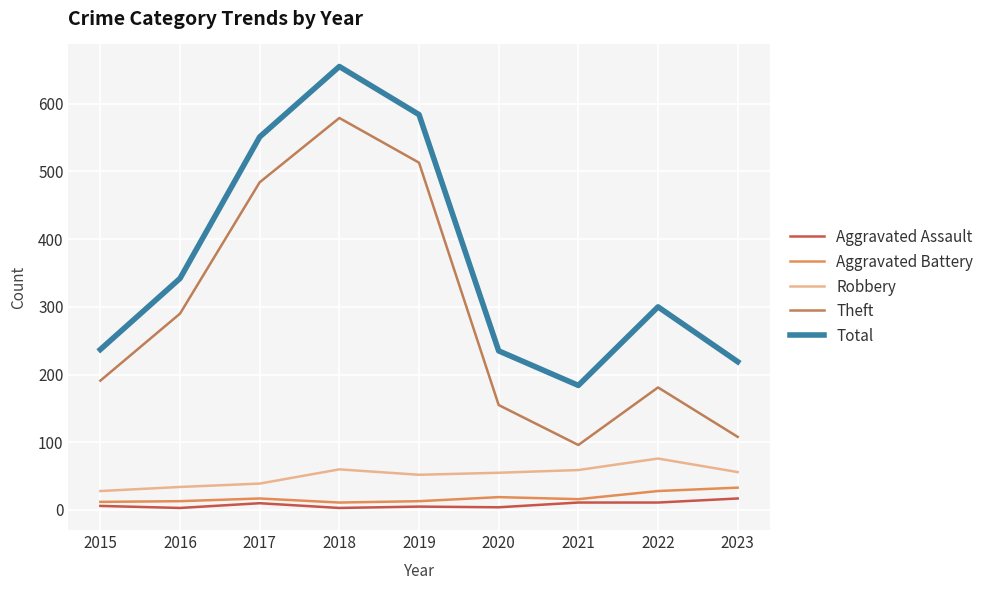

Rank the series by their maximum value, from highest to lowest.

Total, Theft, Robbery, Aggravated Battery, Aggravated Assault